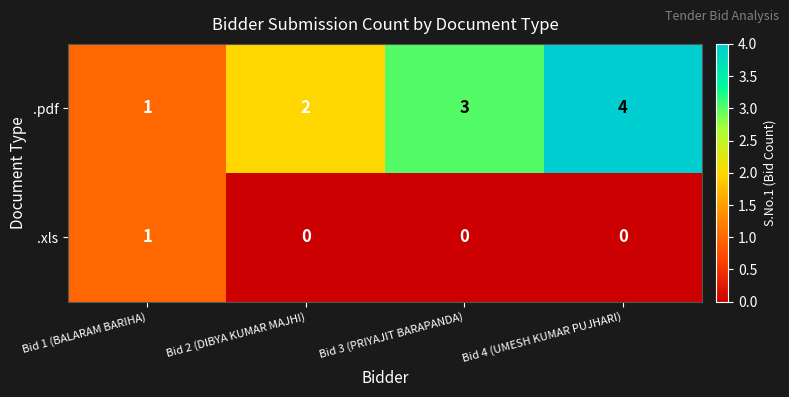

True or false: .pdf has a value of 7 at Bid 4 (UMESH KUMAR PUJHARI).

False